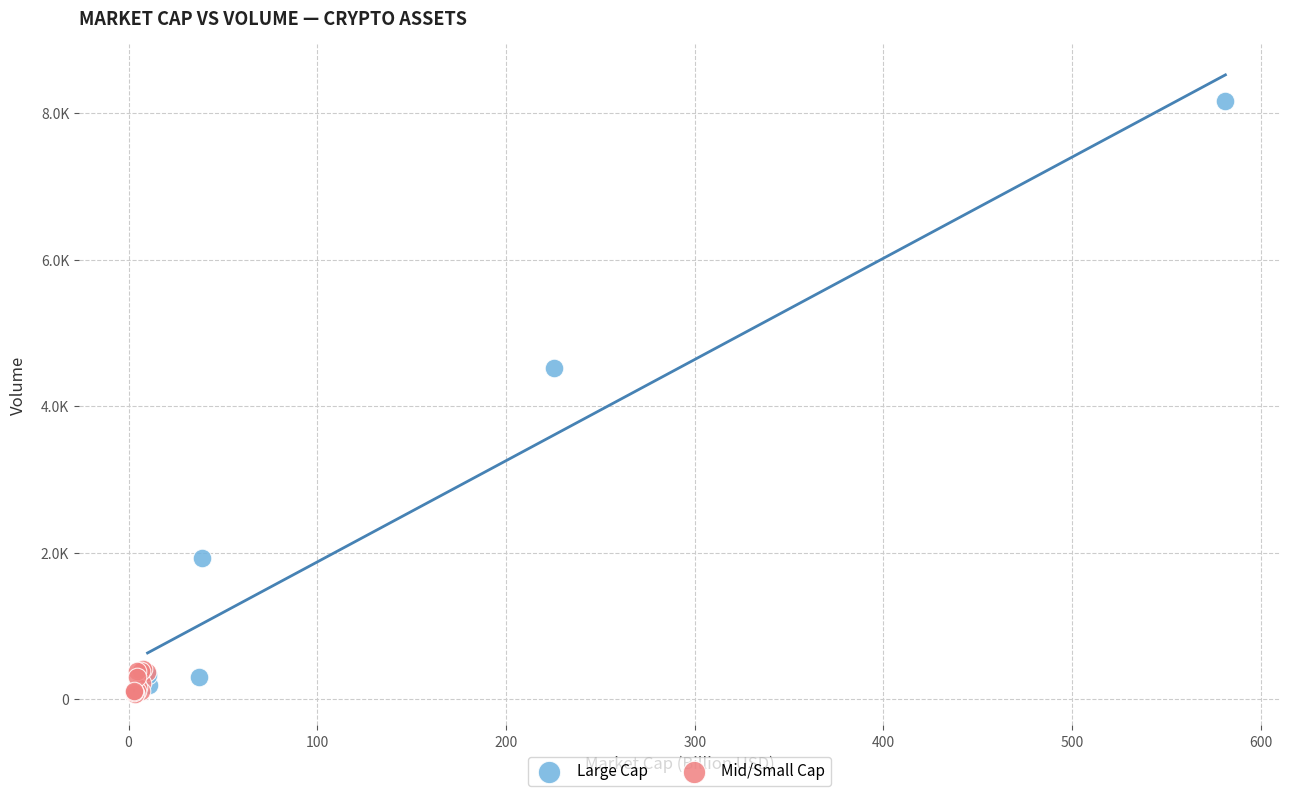

Which series reaches the maximum Y coordinate?

Large Cap